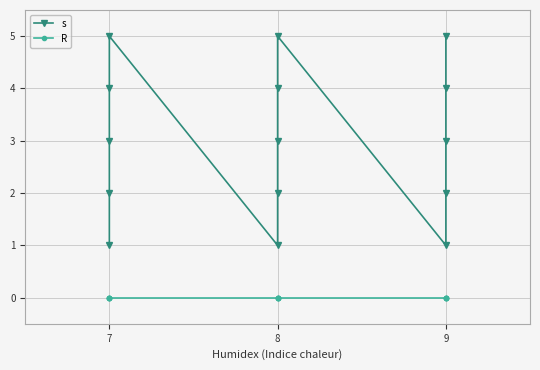

Which series has the largest total across all categories?

s